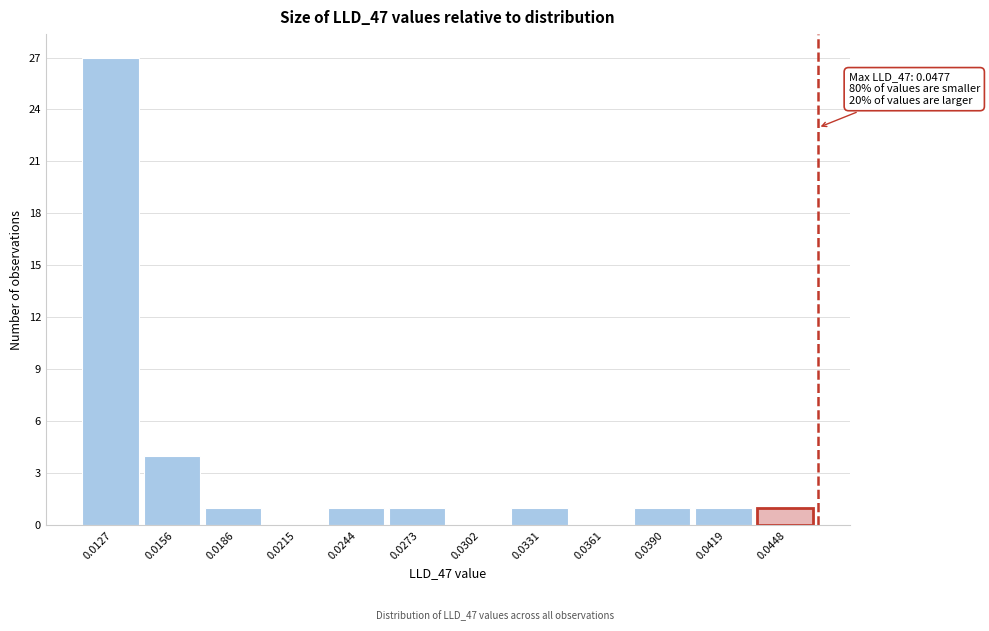

Reading right to left, transcribe all the data shown in this chart.

0.0448=1	0.0419=1	0.0390=1	0.0361=0	0.0331=1	0.0302=0	0.0273=1	0.0244=1	0.0215=0	0.0186=1	0.0156=4	0.0127=27